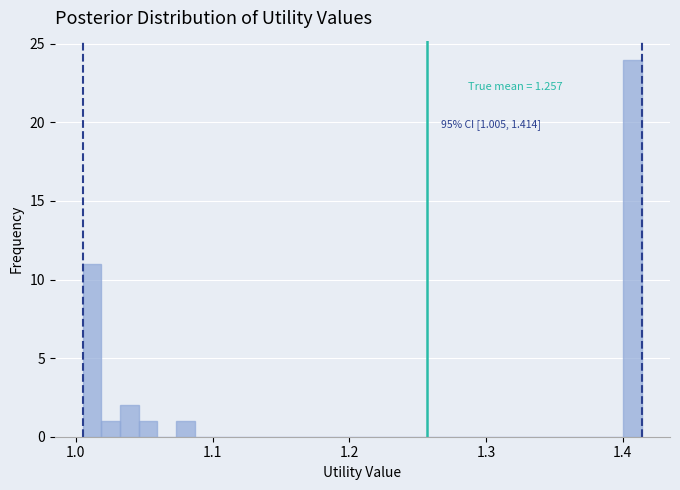

Around what value on the x-axis is the tallest bar? Give the approximate position of its centre, as read against the axis.

1.41